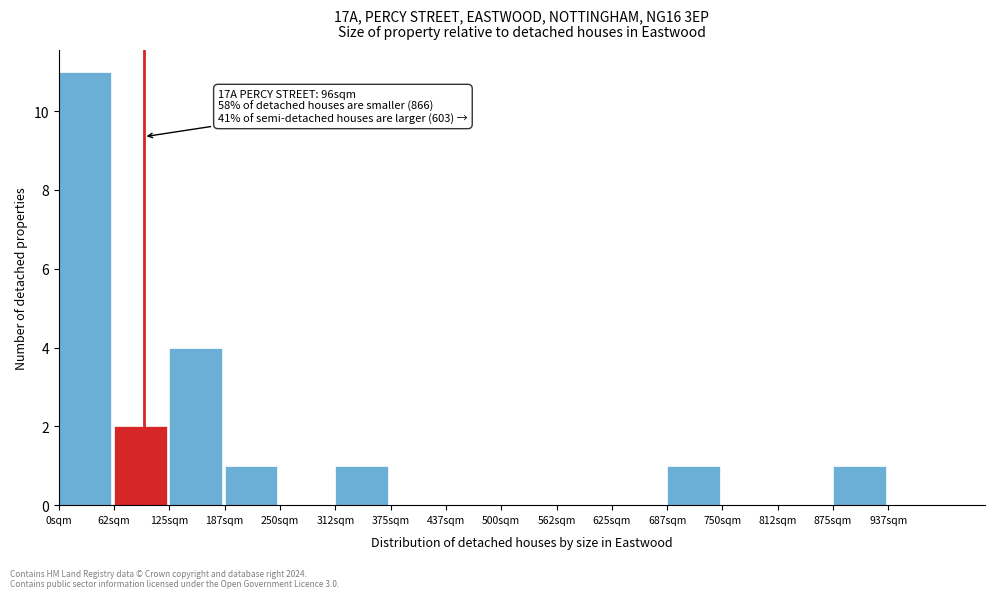

Over which range of the x-axis is the bar tallest?

0 to 60